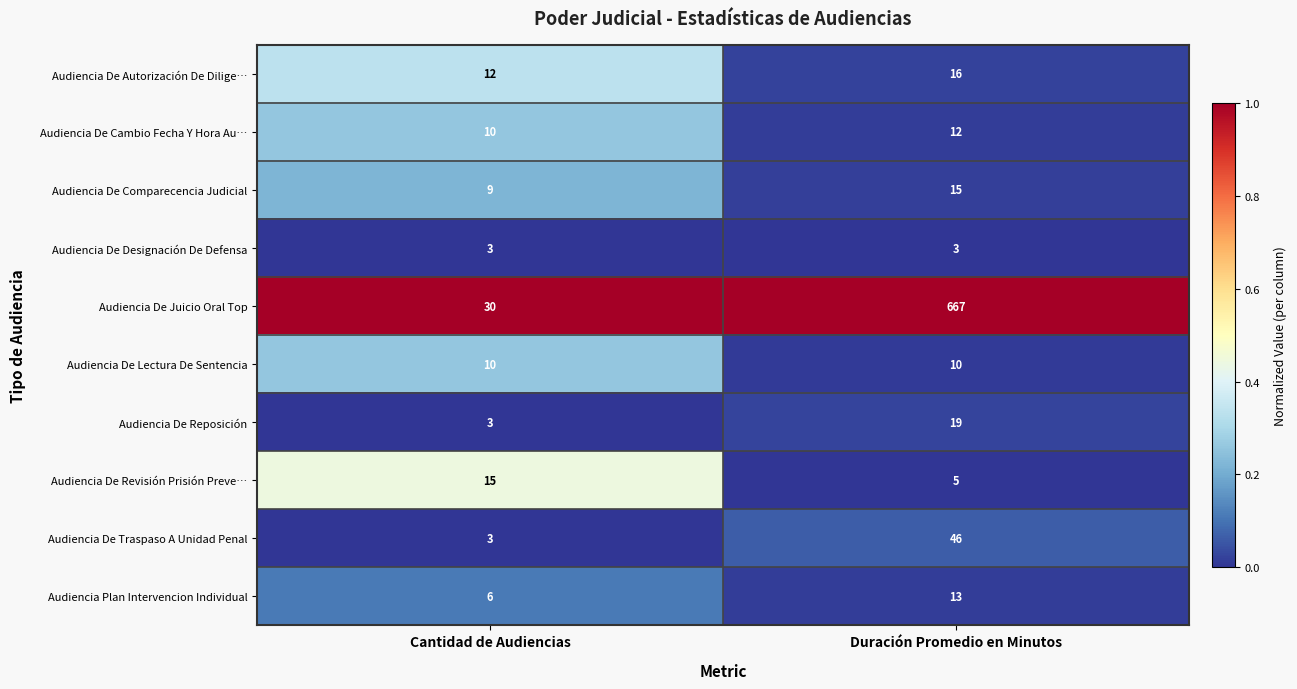

How many categories are shown in the chart?

2